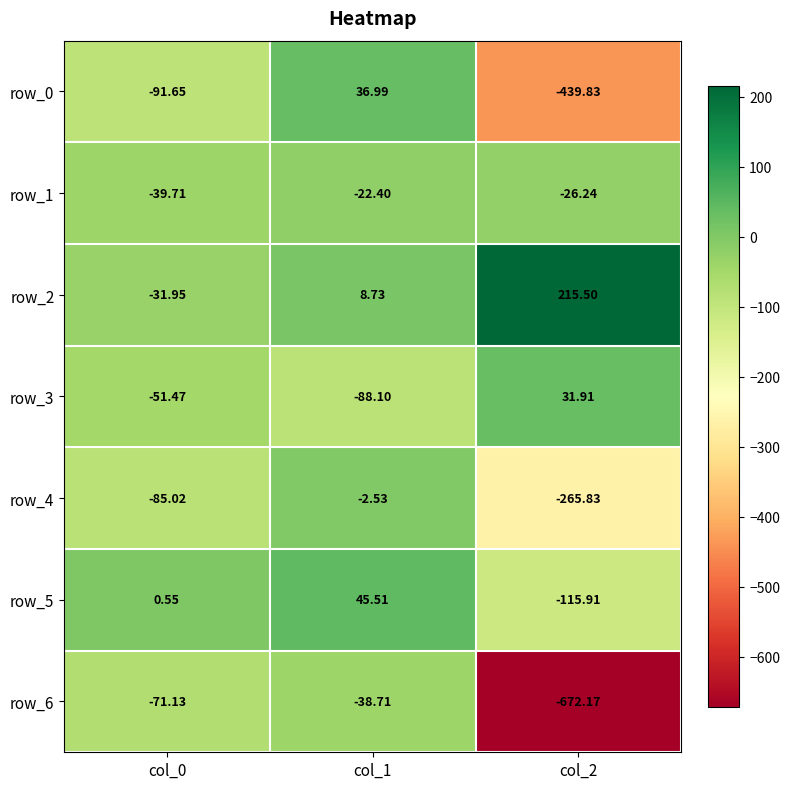

What is the total value across all series at col_1?

-60.5